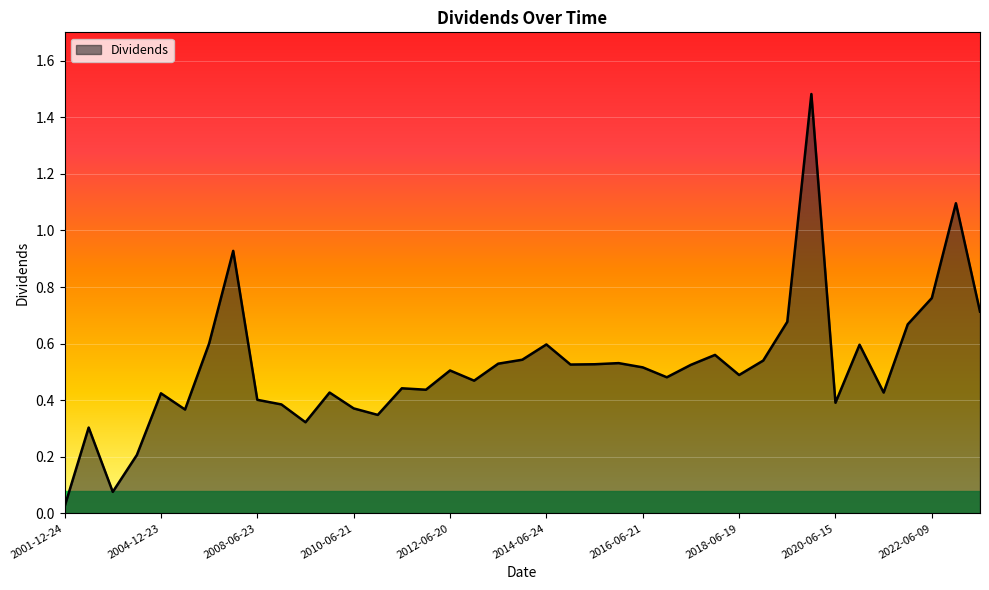

Reading left to right, what are all the values shown in this chart?

2001-12-24=0.0	2002-12-23=0.3	2003-12-16=0.1	2003-12-22=0.2	2004-12-23=0.4	2005-12-23=0.4	2006-12-21=0.6	2007-12-24=0.9	2008-06-23=0.4	2008-12-22=0.4	2009-06-22=0.3	2009-12-21=0.4	2010-06-21=0.4	2010-12-20=0.3	2011-06-21=0.4	2011-12-19=0.4	2012-06-20=0.5	2012-12-17=0.5	2013-06-25=0.5	2013-12-17=0.5	2014-06-24=0.6	2014-12-19=0.5	2015-06-24=0.5	2015-12-21=0.5	2016-06-21=0.5	2016-12-22=0.5	2017-06-20=0.5	2017-12-21=0.6	2018-06-19=0.5	2018-12-18=0.5	2019-06-17=0.7	2019-12-16=1.5	2020-06-15=0.4	2020-12-14=0.6	2021-06-10=0.4	2021-12-13=0.7	2022-06-09=0.8	2022-12-13=1.1	2023-06-07=0.7